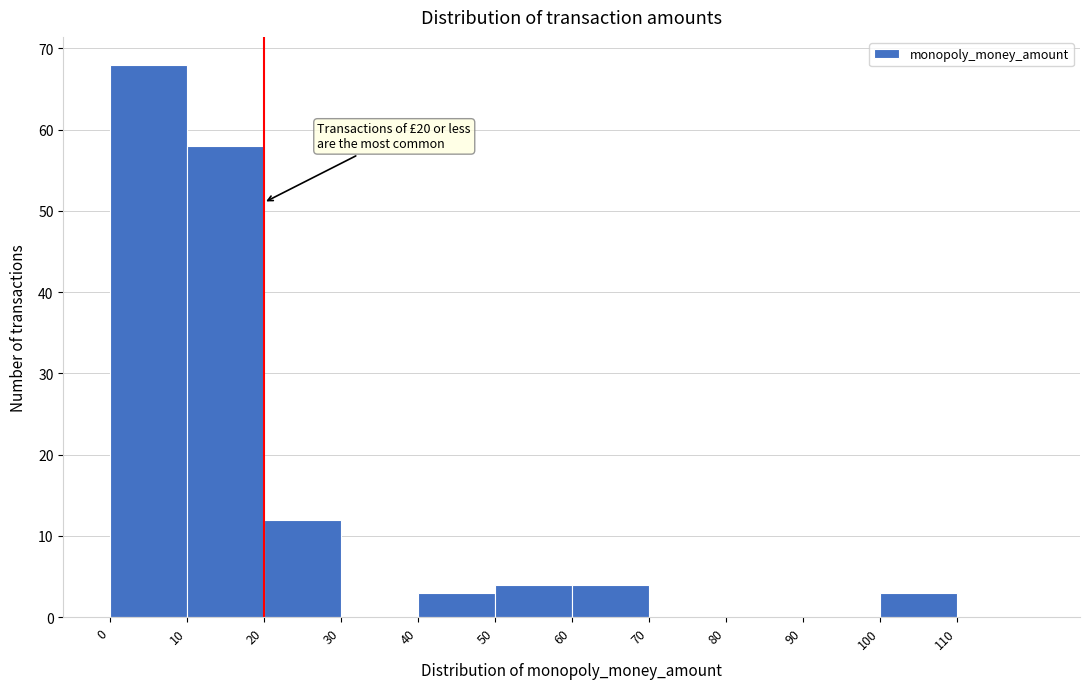

Which range on the x-axis has the tallest bar?

0 to 10